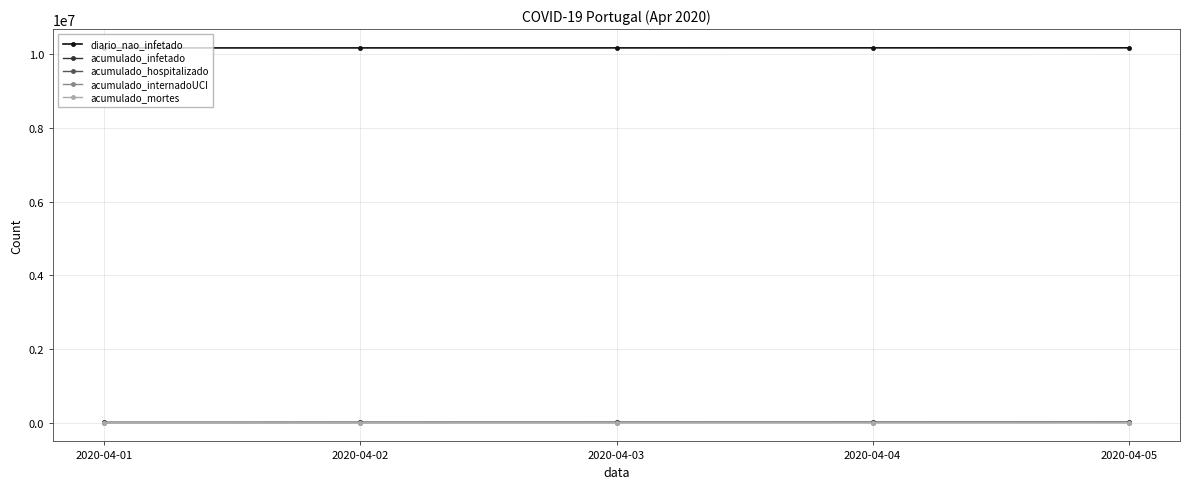

Is the value of diario_nao_infetado at 2020-04-02 greater than the value of acumulado_internadoUCI at 2020-04-02?

Yes